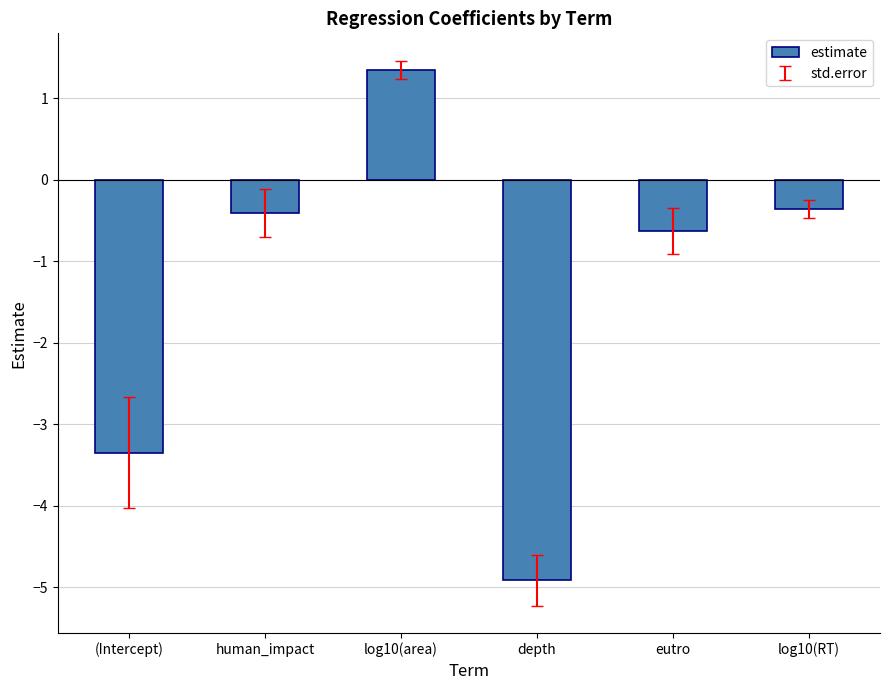

Is it true that the value at depth is -1.1?

False